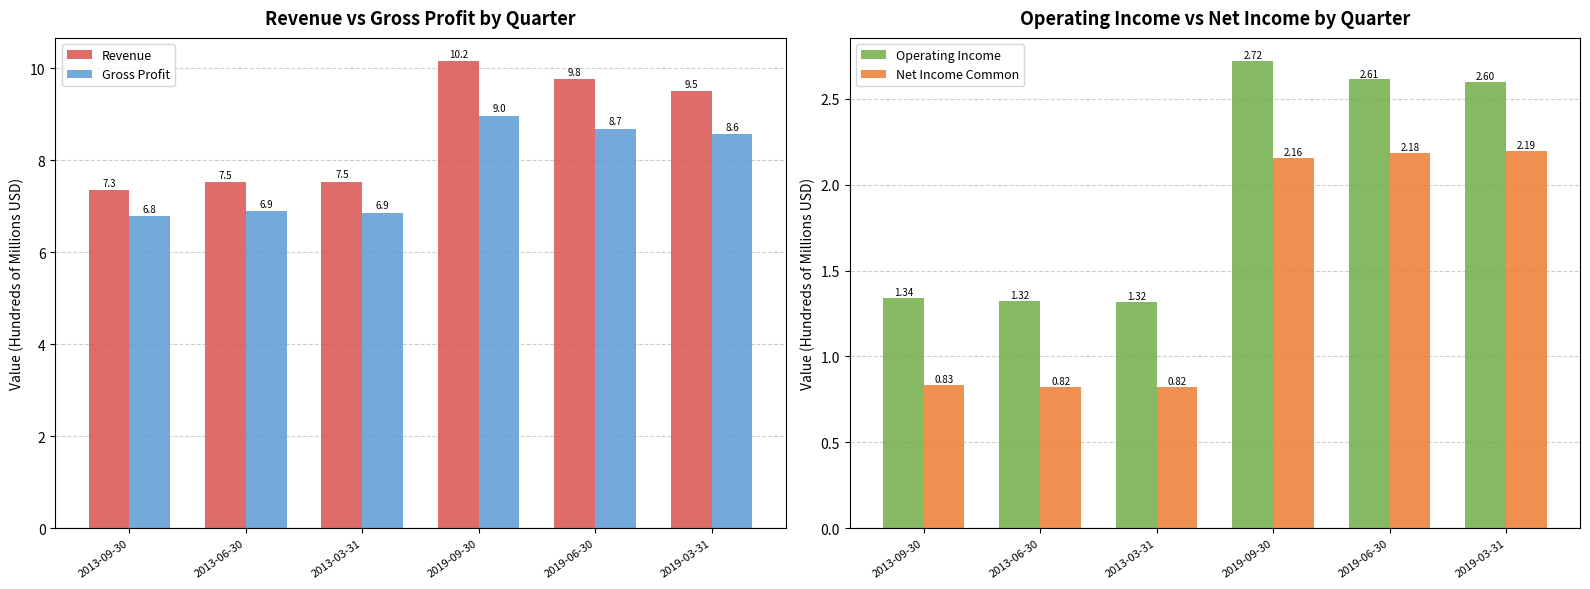

Between 2013-03-31 and 2019-03-31, which series saw the biggest shift?

Revenue